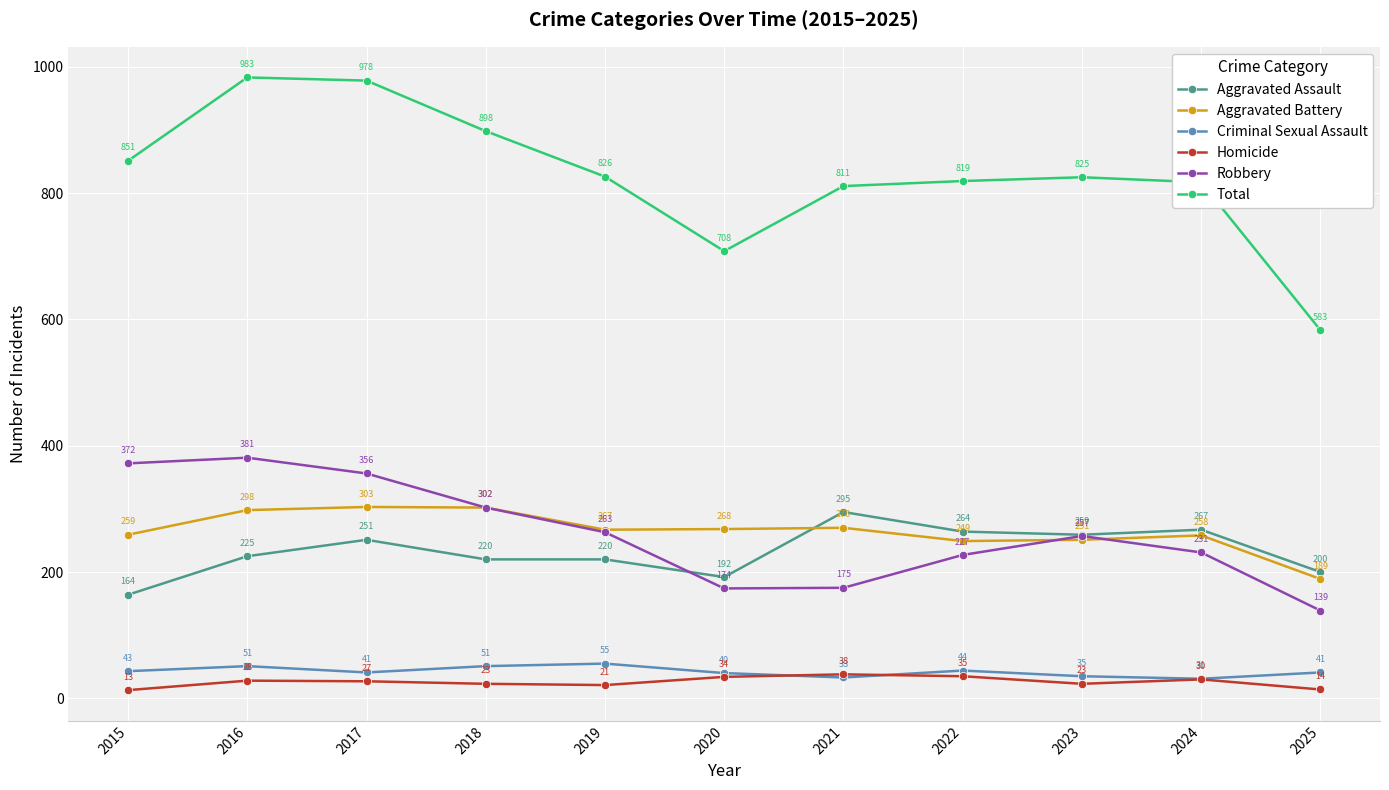

Between 2015 and 2022, which series saw the biggest shift?

Robbery